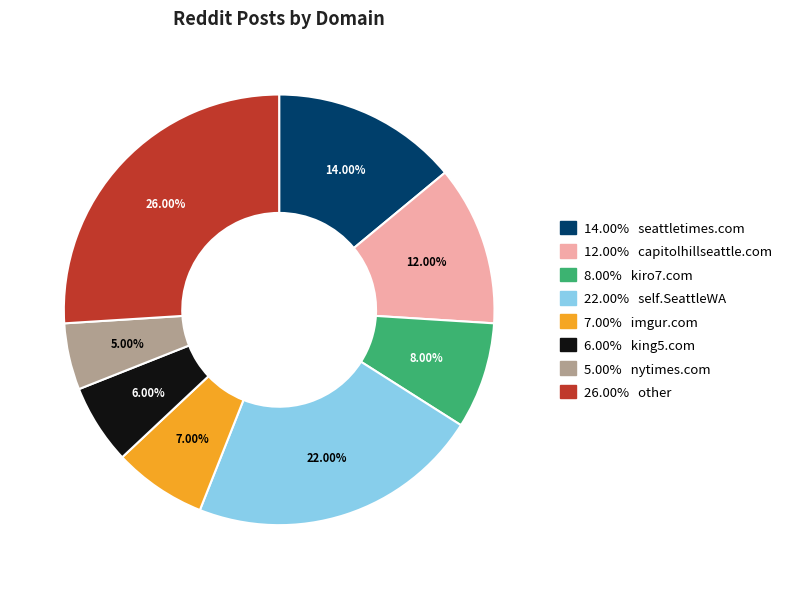

Is the sum of 5.00% nytimes.com and 22.00% self.SeattleWA greater than half?

No